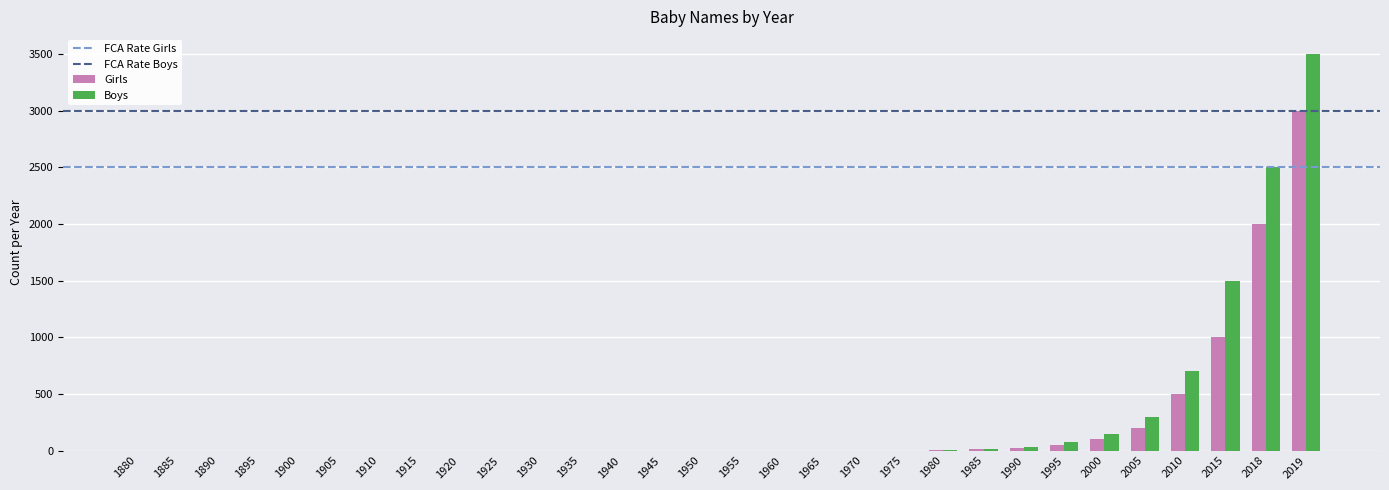

At which category is the sum across all series the highest?

2019